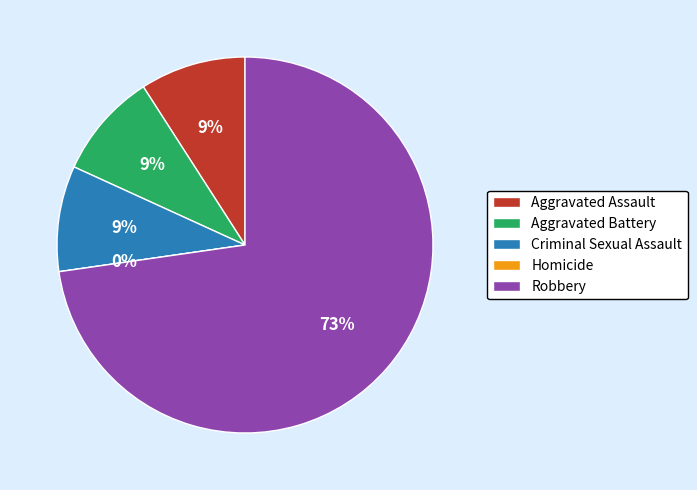

Count the number of slices in the pie.

5